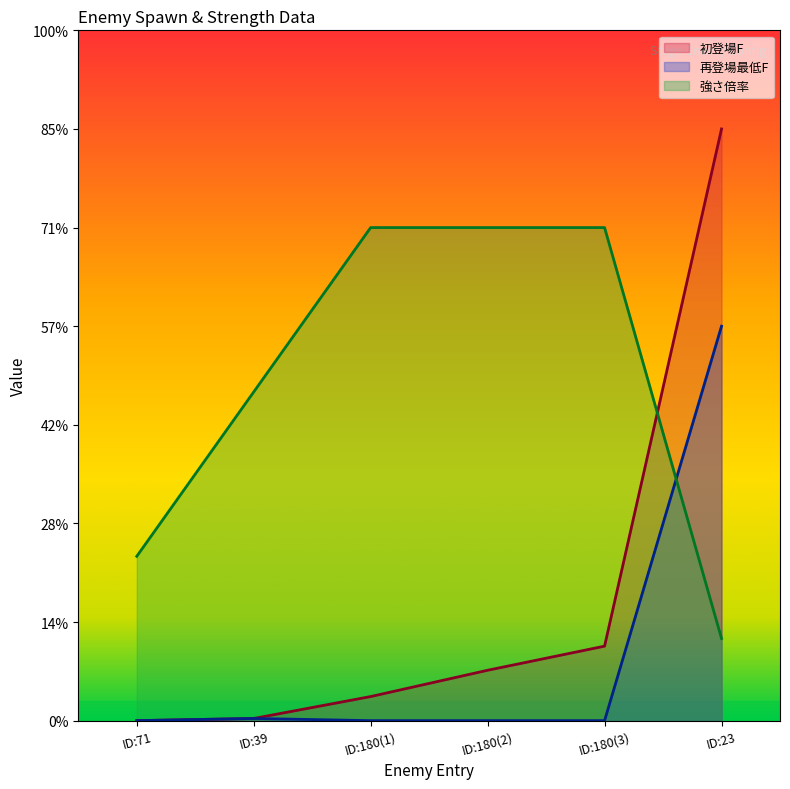

List the labels in order of 初登場F value, smallest first.

ID:71, ID:39, ID:180(1), ID:180(2), ID:180(3), ID:23